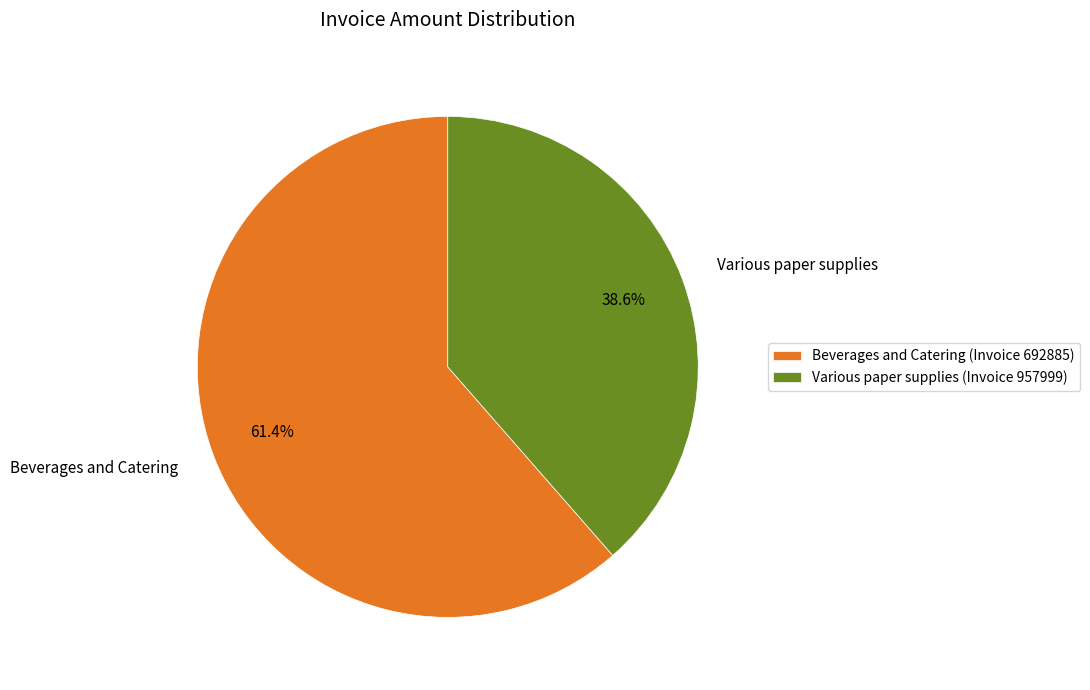

How many slices are in this pie chart?

2